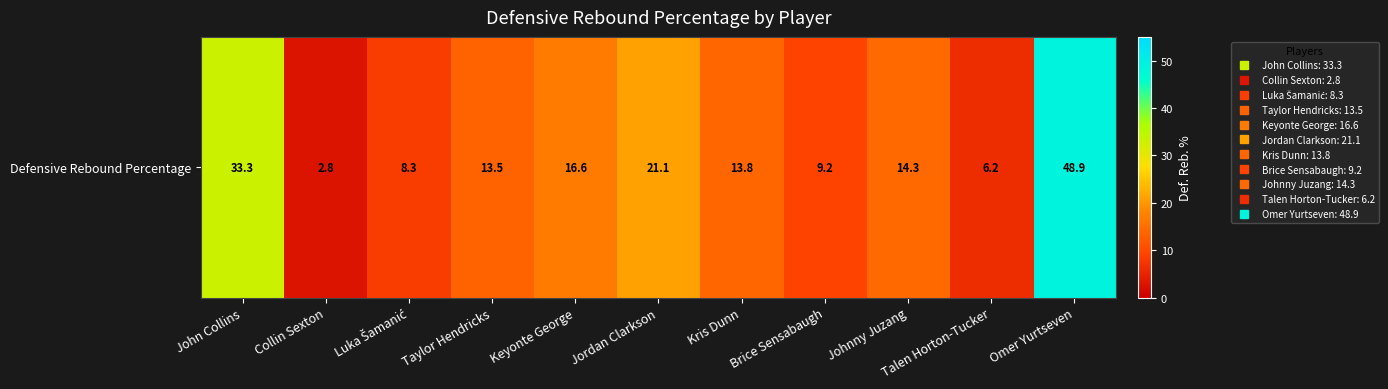

What is the change in value from Jordan Clarkson to Omer Yurtseven?

+27.8